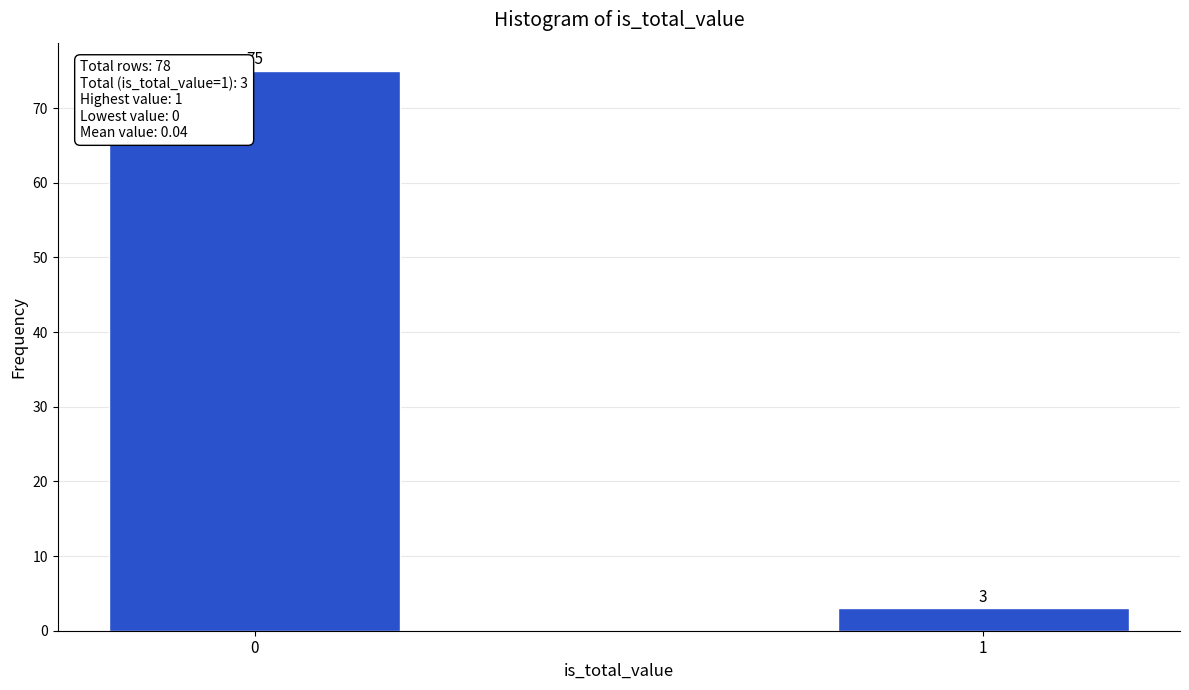

Reading left to right, extract all data points from this chart.

0=75	1=3